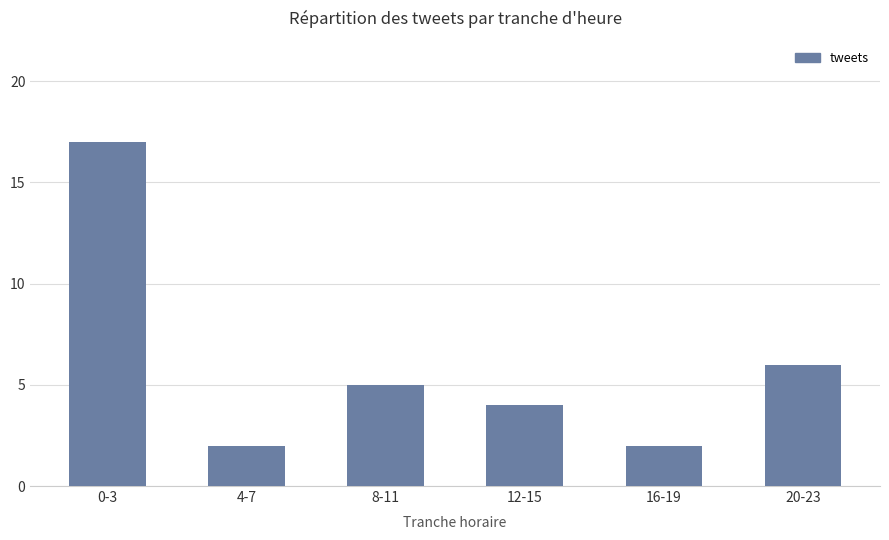

What is the value of the 2nd bar from the left?

2